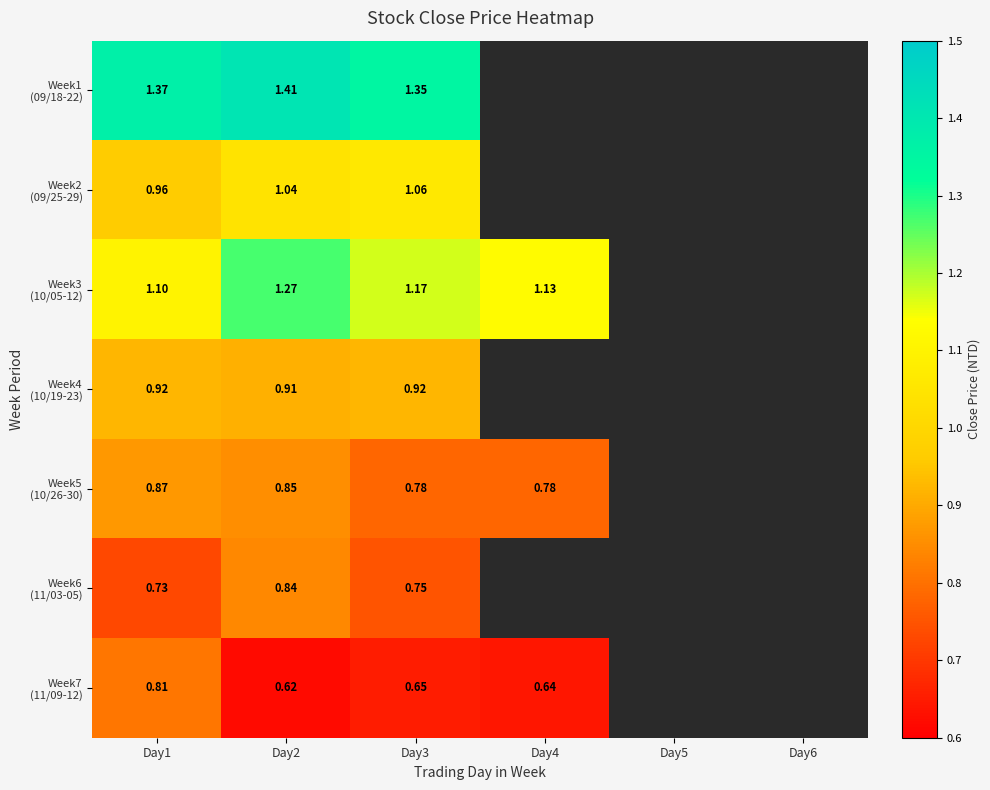

How many distinct data groups are displayed?

7